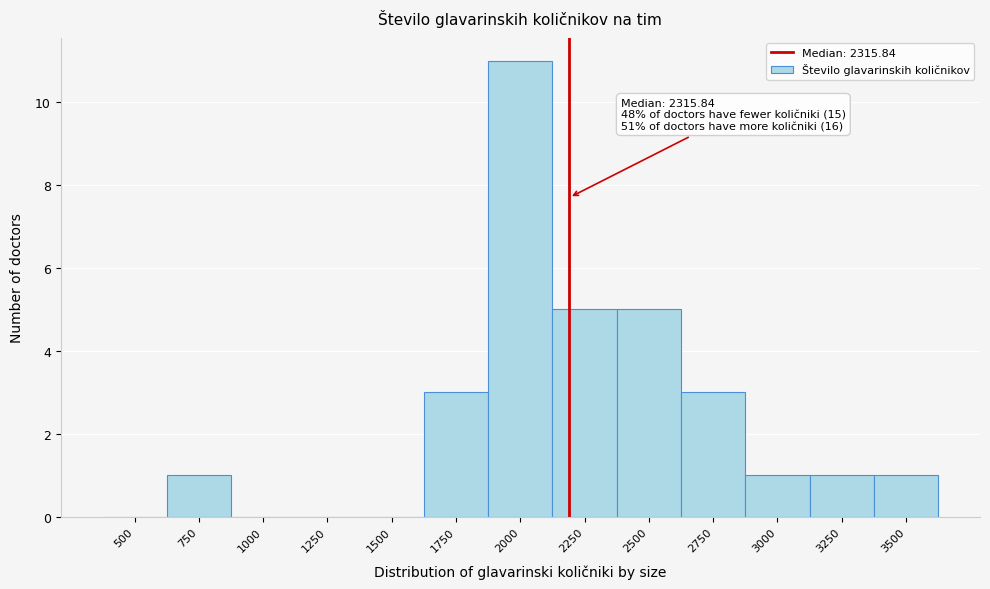

Reading left to right, list all the values displayed in this chart.

500=0	750=1	1000=0	1250=0	1500=0	1750=3	2000=11	2250=5	2500=5	2750=3	3000=1	3250=1	3500=1